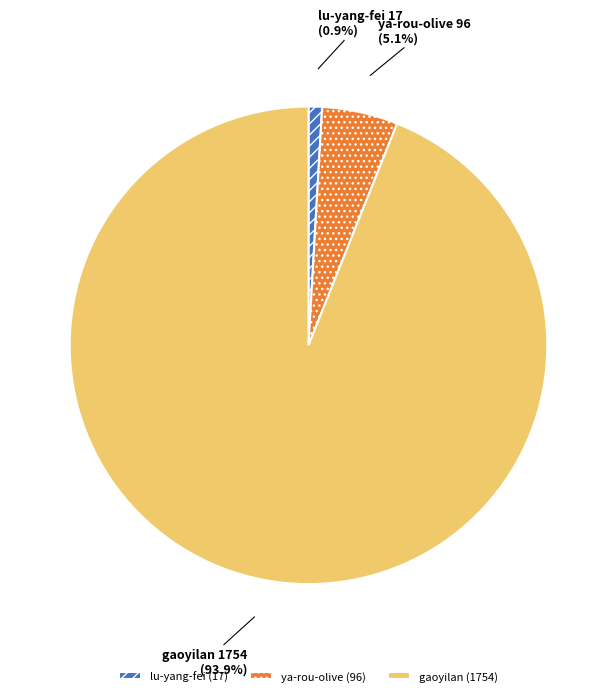

What is the ratio of the value at gaoyilan to the value at lu-yang-fei?

103.2